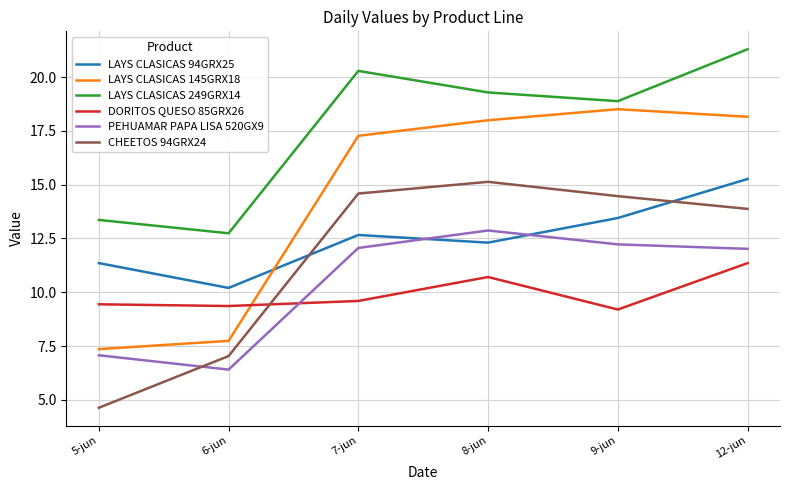

True or false: CHEETOS 94GRX24 and LAYS CLASICAS 145GRX18 cross at least once.

False